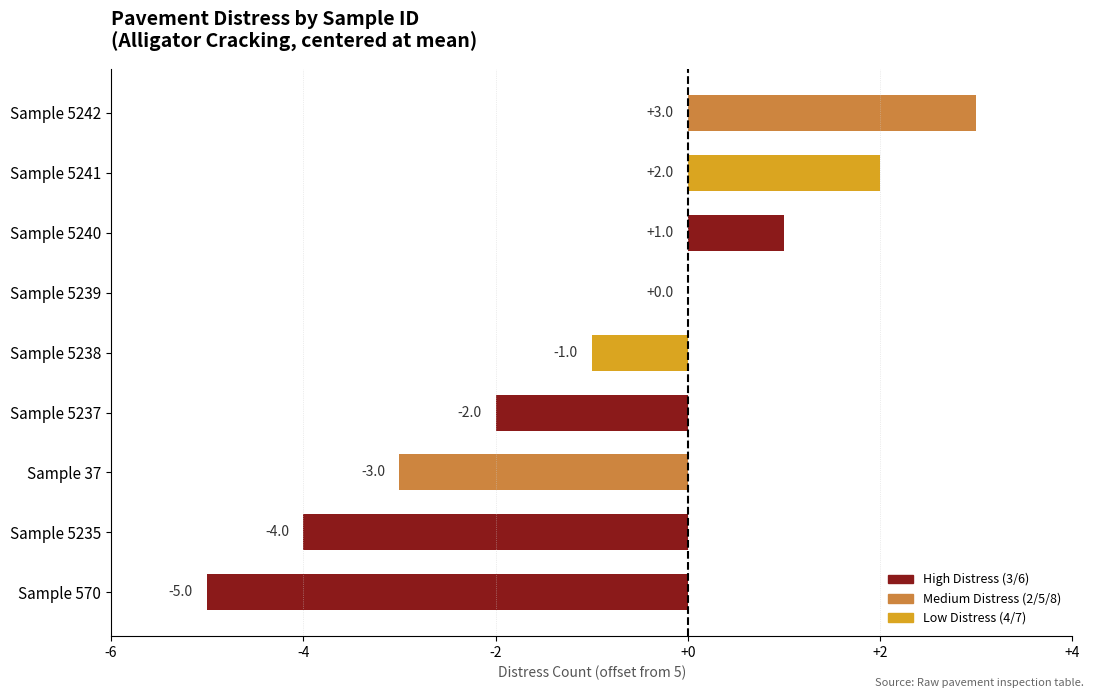

The value at Sample 5240 is 1. True or false?

True